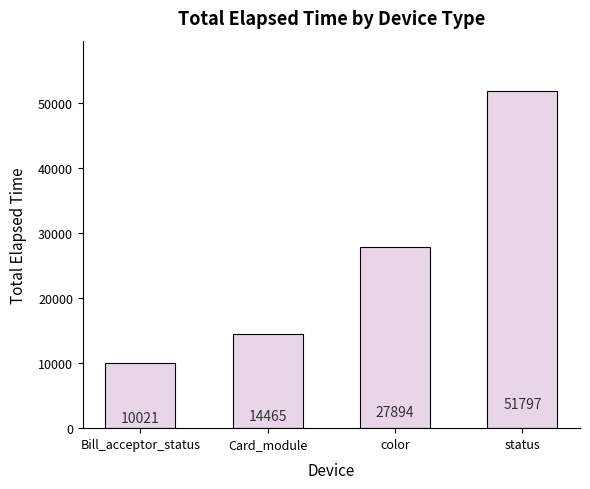

Is it true that the value at color is 27894?

True